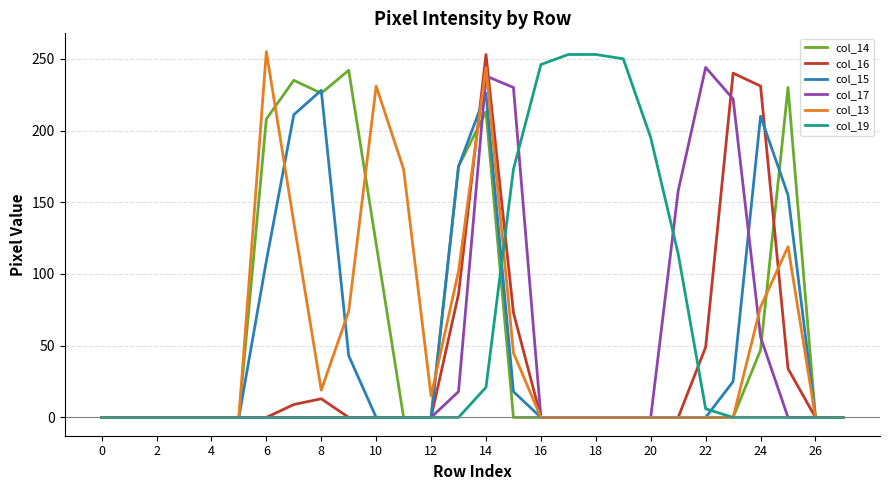

How many lines are shown in the chart?

6